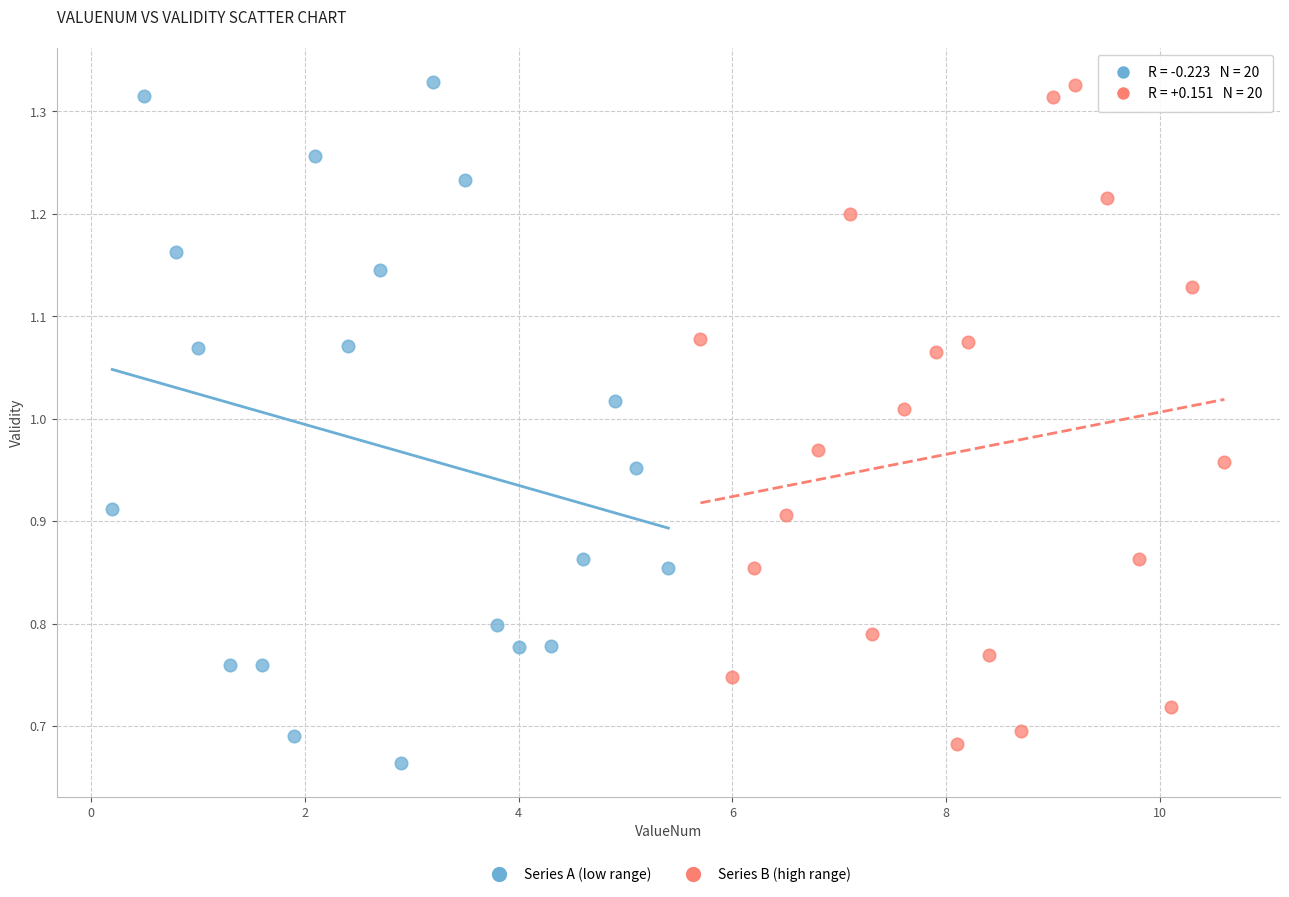

Which series has the largest Y range (max minus min)?

Series A (low range)